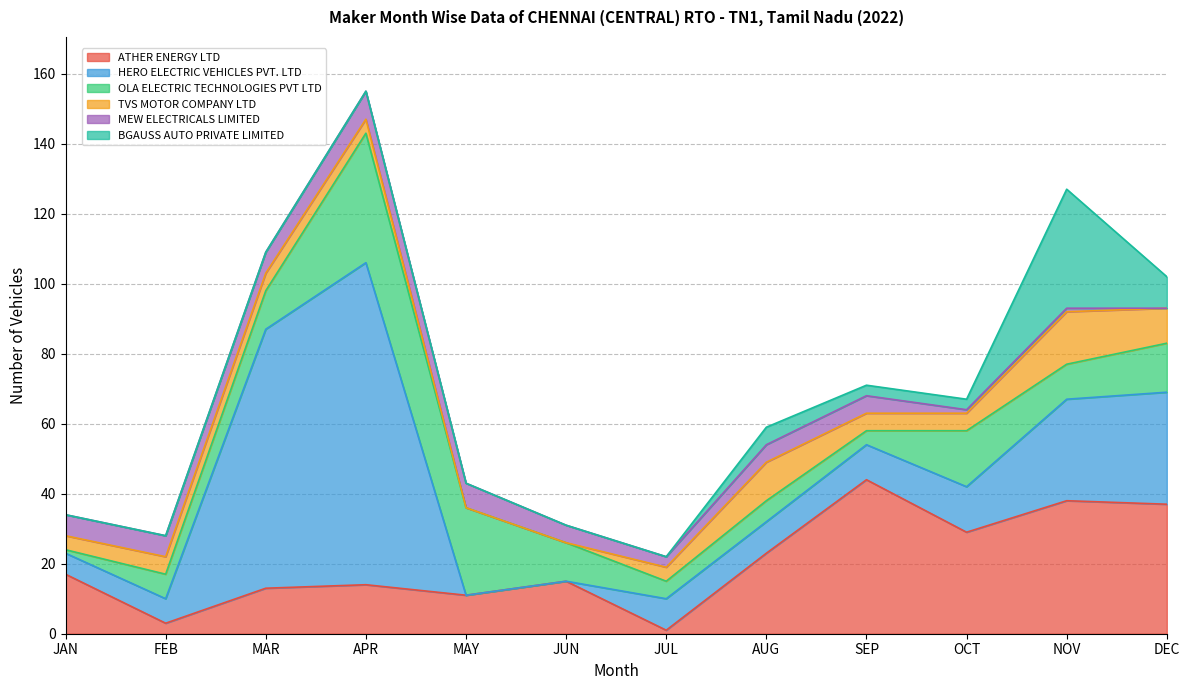

At which category does MEW ELECTRICALS LIMITED reach its first local valley?

JUL